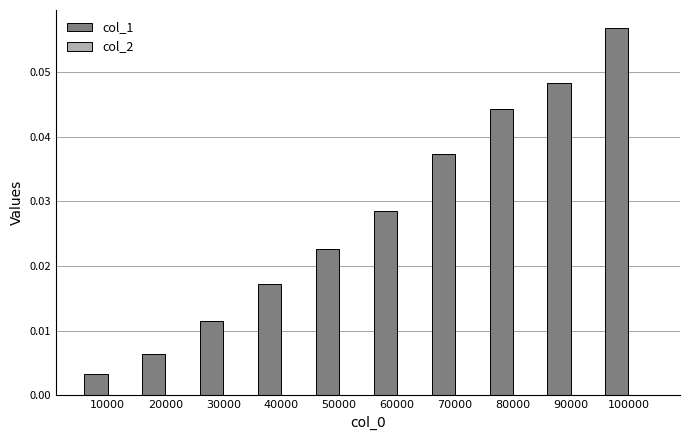

Where is col_1 nearest to the value 0?

10000